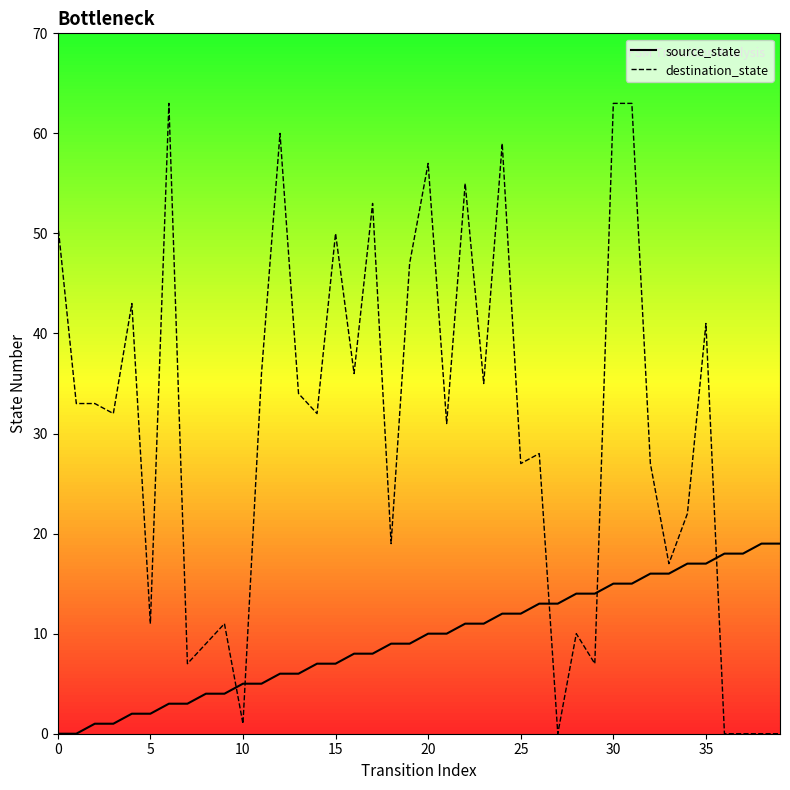

Which series reaches the minimum Y coordinate?

source_state